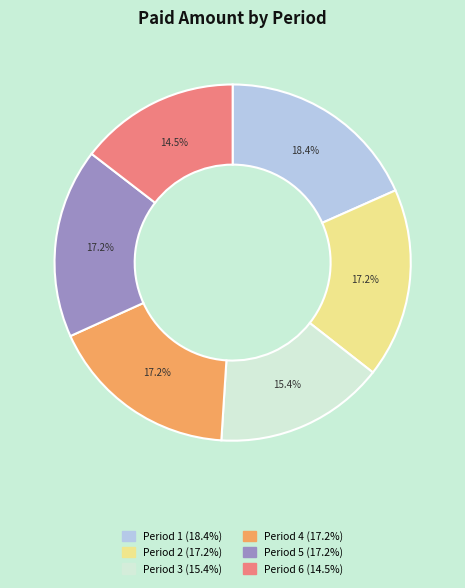

Is there a majority slice in this chart?

No